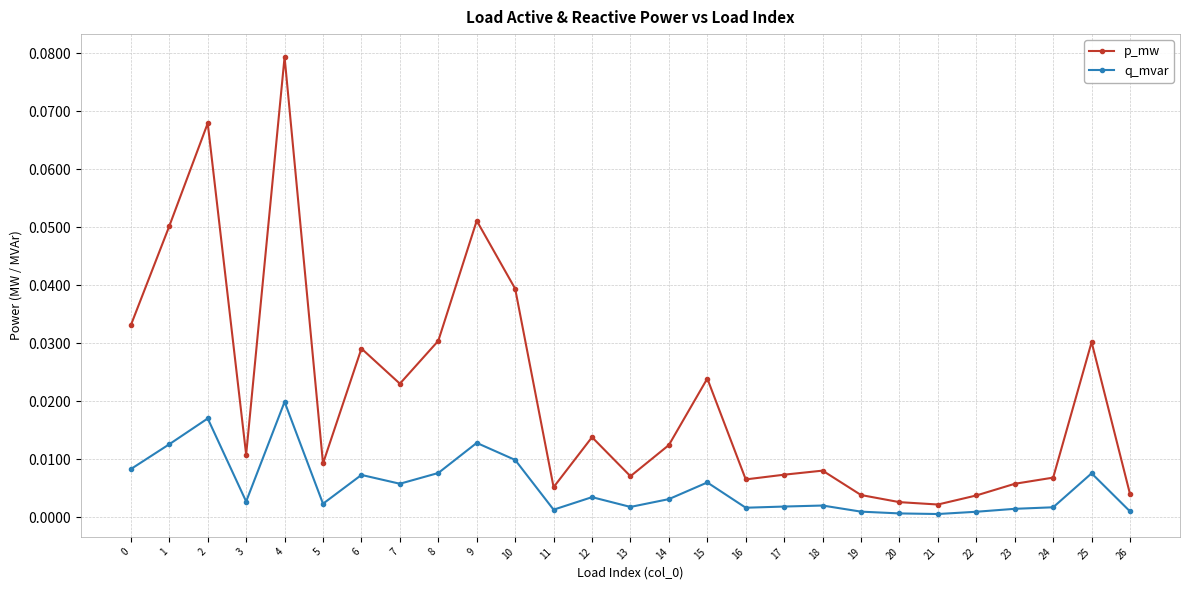

Which series changed the most between 8 and 24?

p_mw